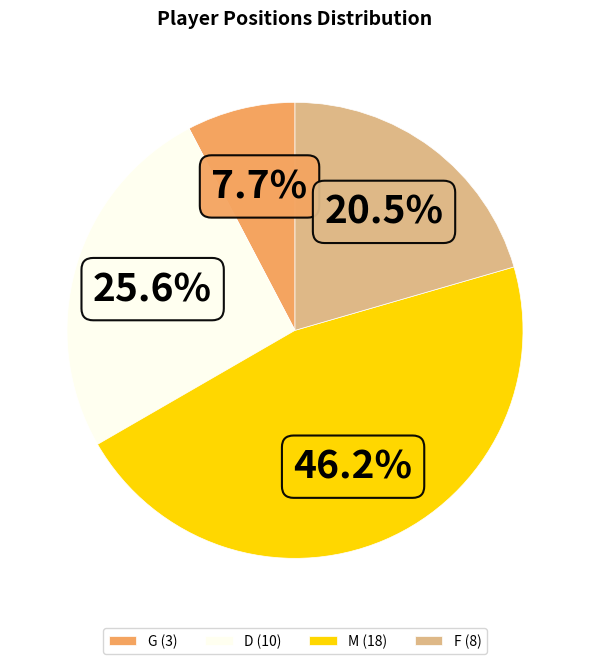

Rank the categories by value from lowest to highest.

G, F, D, M